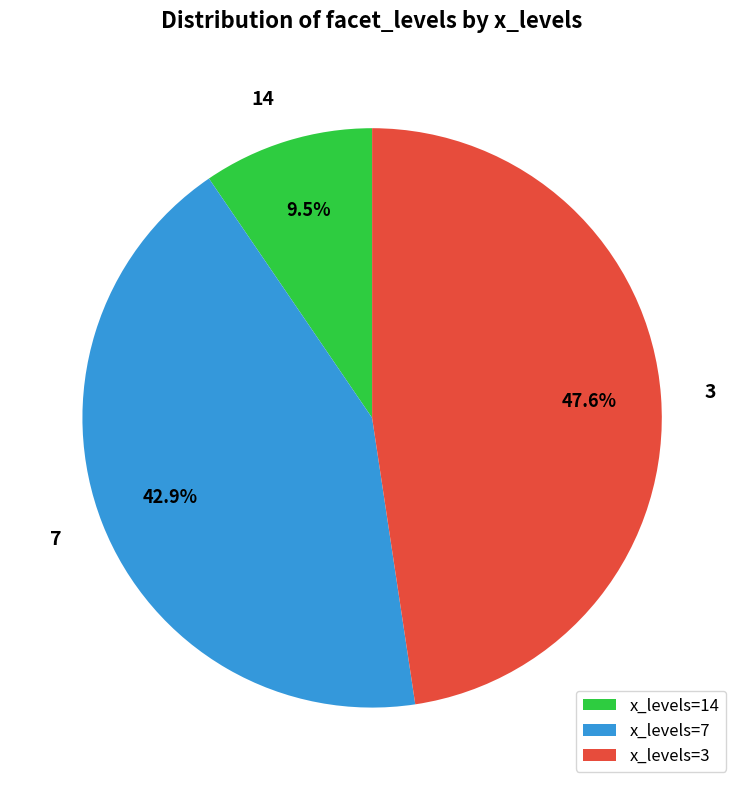

Does any single category account for the majority?

No